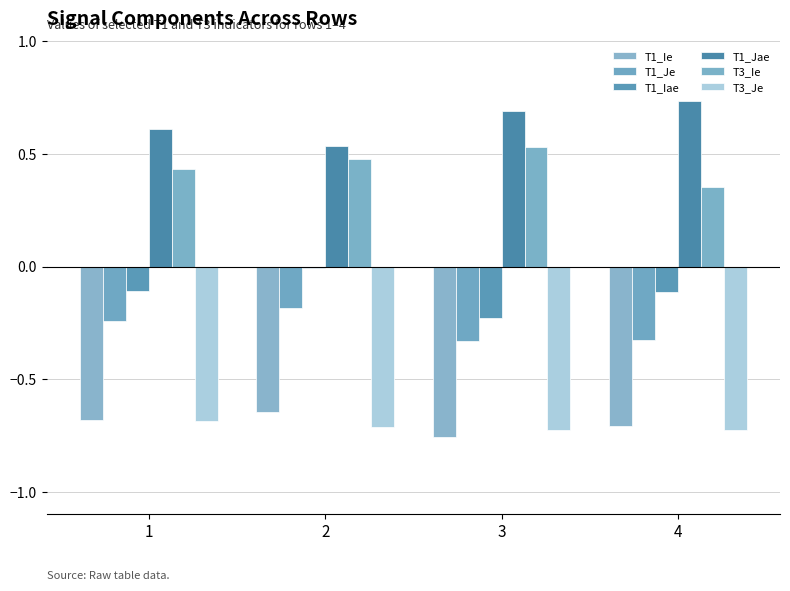

Where is T1_Iae nearest to the value 0?

2